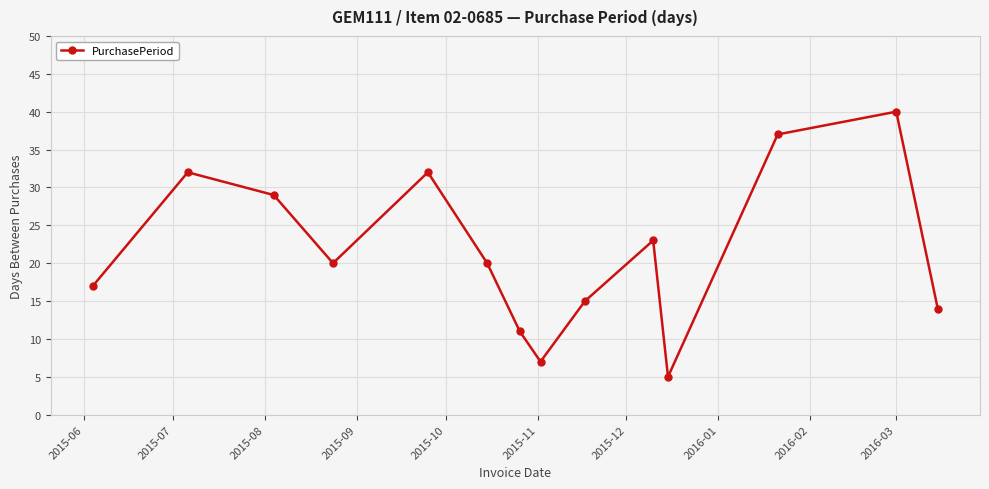

What is the difference between the maximum and minimum values?

35